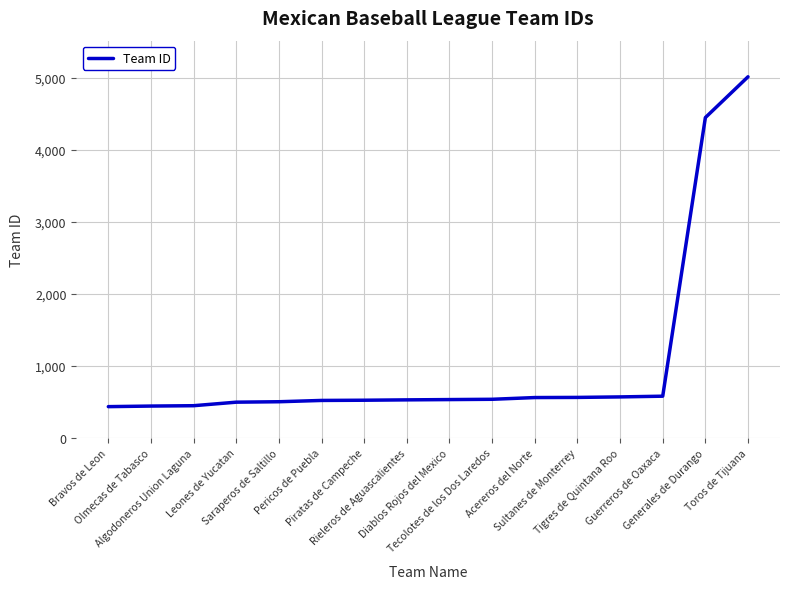

What is the greatest value displayed?

5010